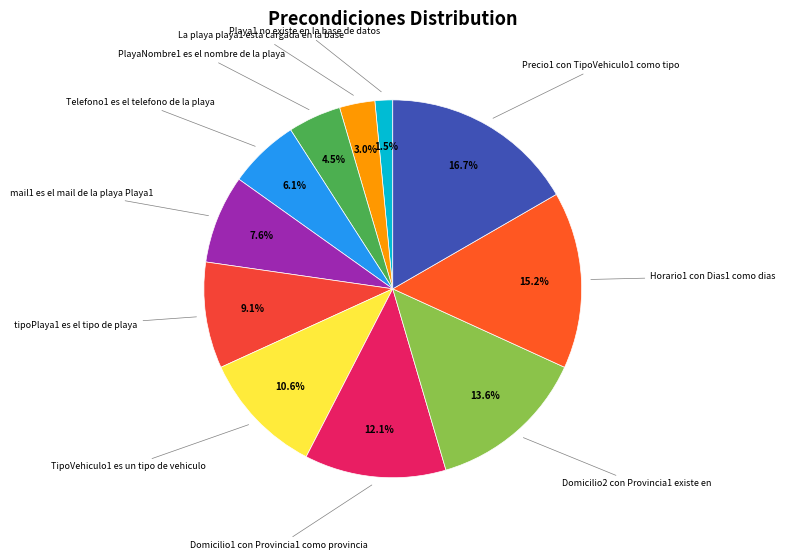

Rank the categories by value from highest to lowest.

Precio1 con TipoVehiculo1 como tipo, Horario1 con Dias1 como dias, Domicilio2 con Provincia1 existe en, Domicilio1 con Provincia1 como provincia, TipoVehiculo1 es un tipo de vehiculo, tipoPlaya1 es el tipo de playa, mail1 es el mail de la playa Playa1, Telefono1 es el telefono de la playa, PlayaNombre1 es el nombre de la playa, La playa playa1 esta cargada en la base, Playa1 no existe en la base de datos